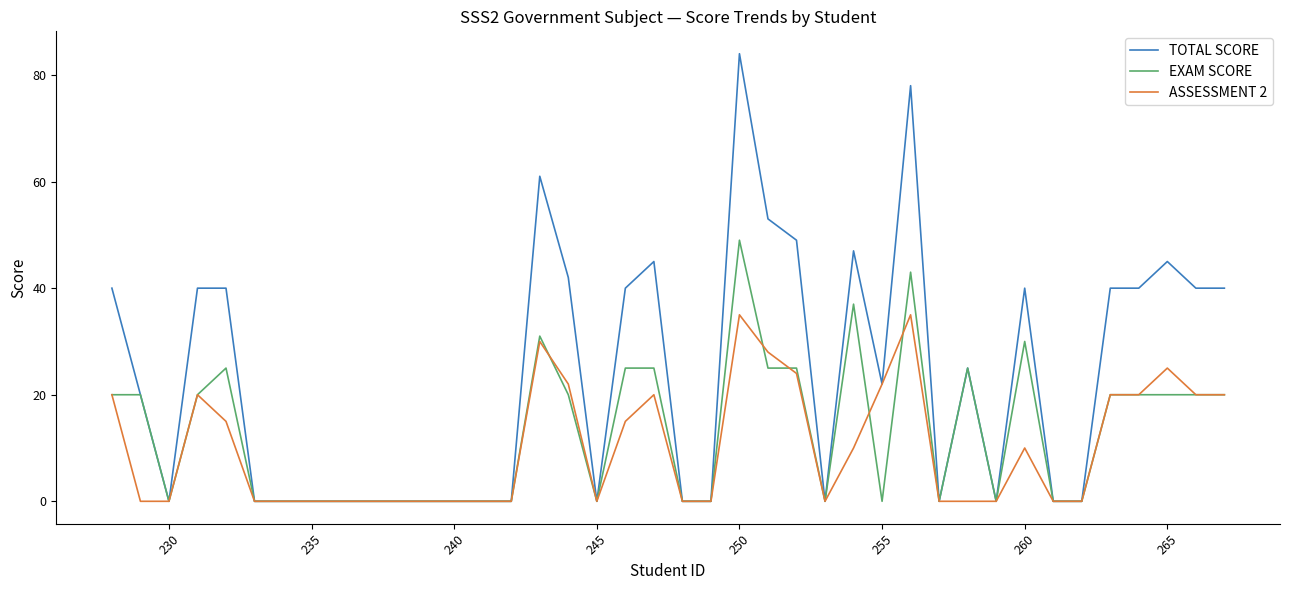

Which series has the largest range (max minus min)?

TOTAL SCORE